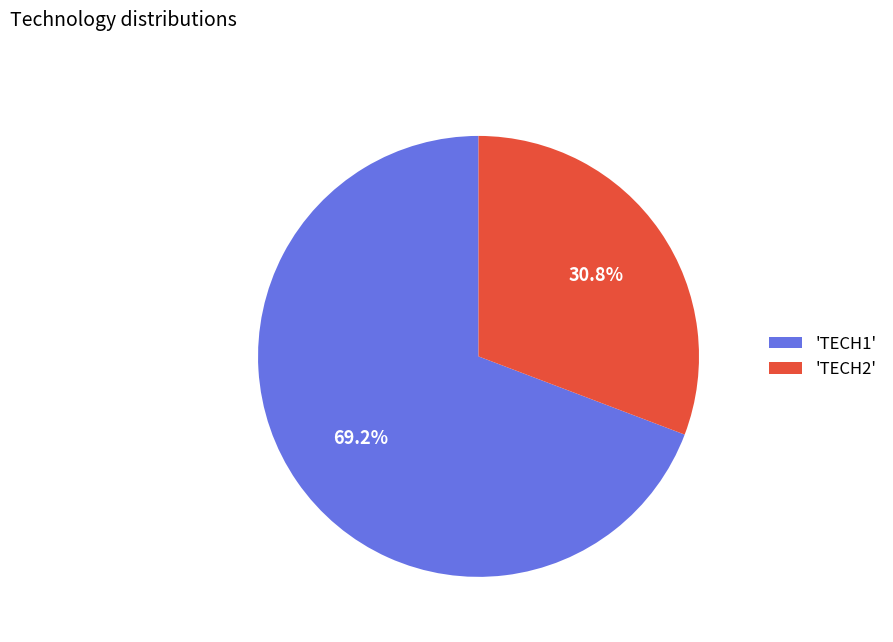

What is the largest slice in the pie chart?

'TECH1'